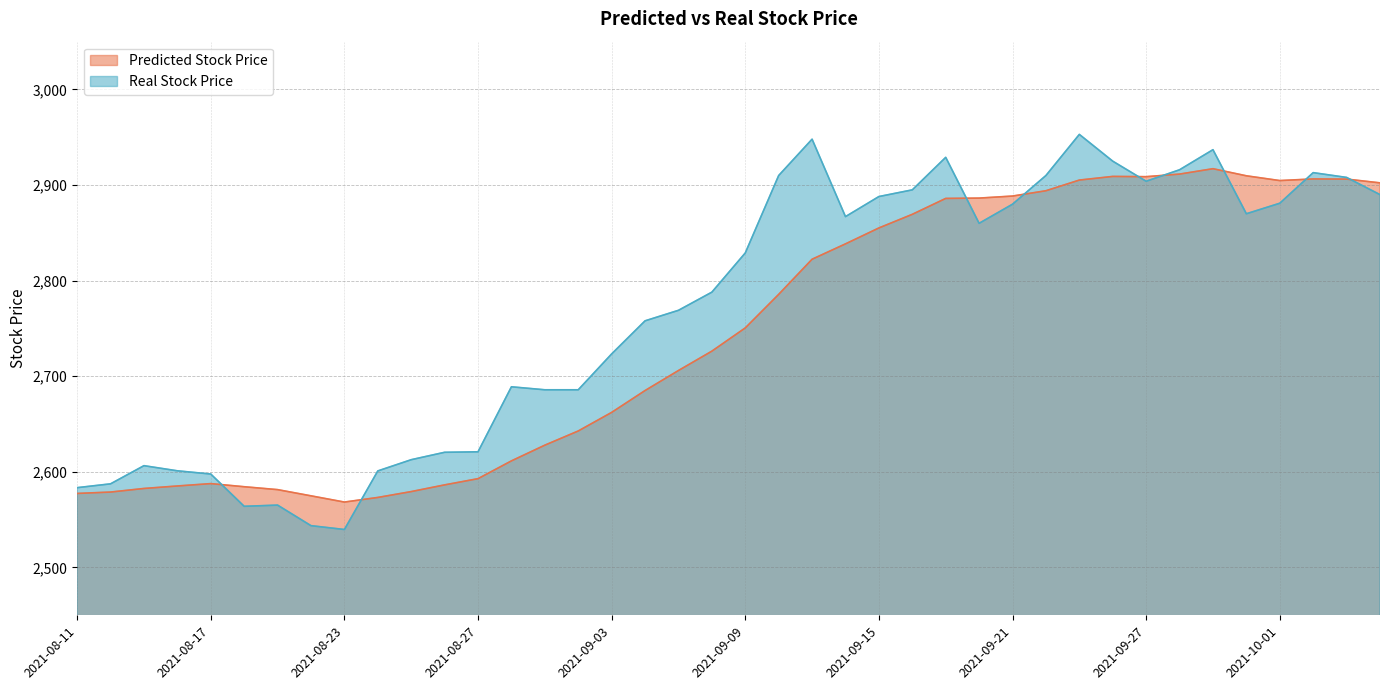

At which category is the sum across all series the highest?

2021-09-23